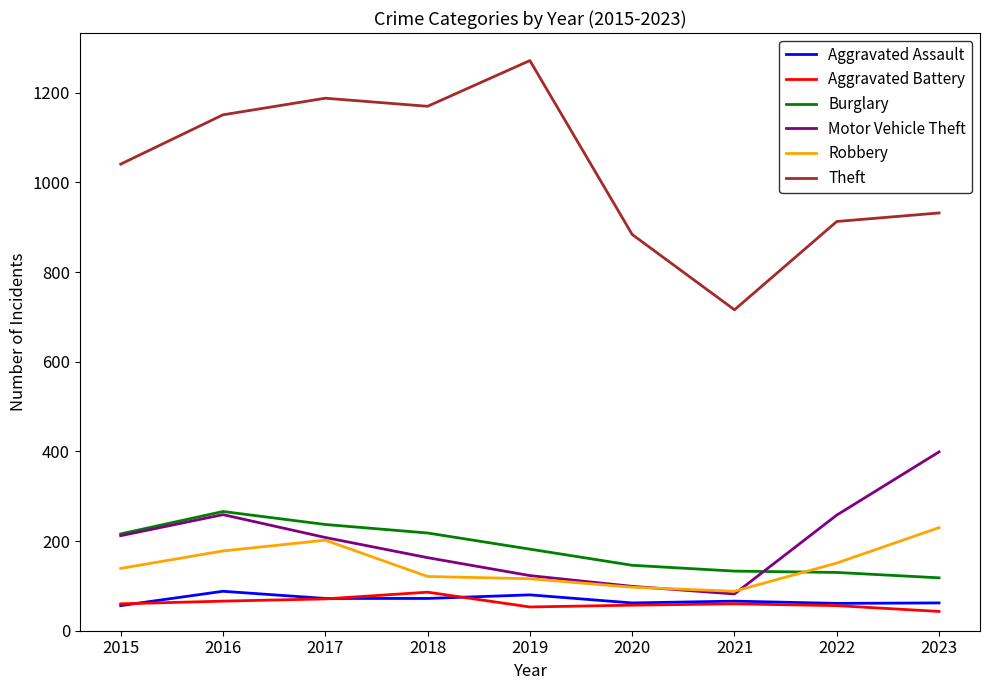

The value of Aggravated Assault at 2015 is 56. True or false?

True